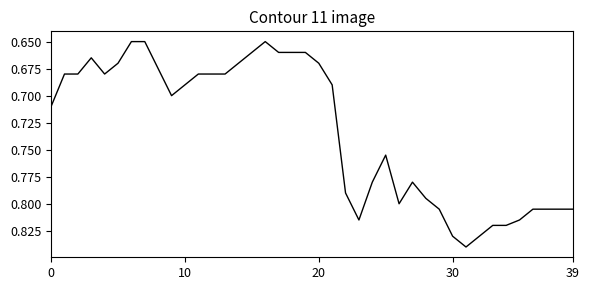

What is the maximum value shown in the chart?

0.8